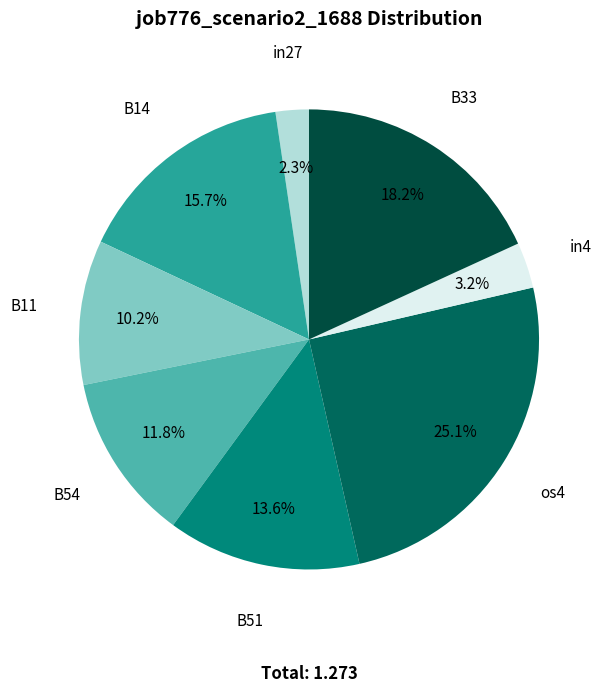

Is there a majority slice in this chart?

No